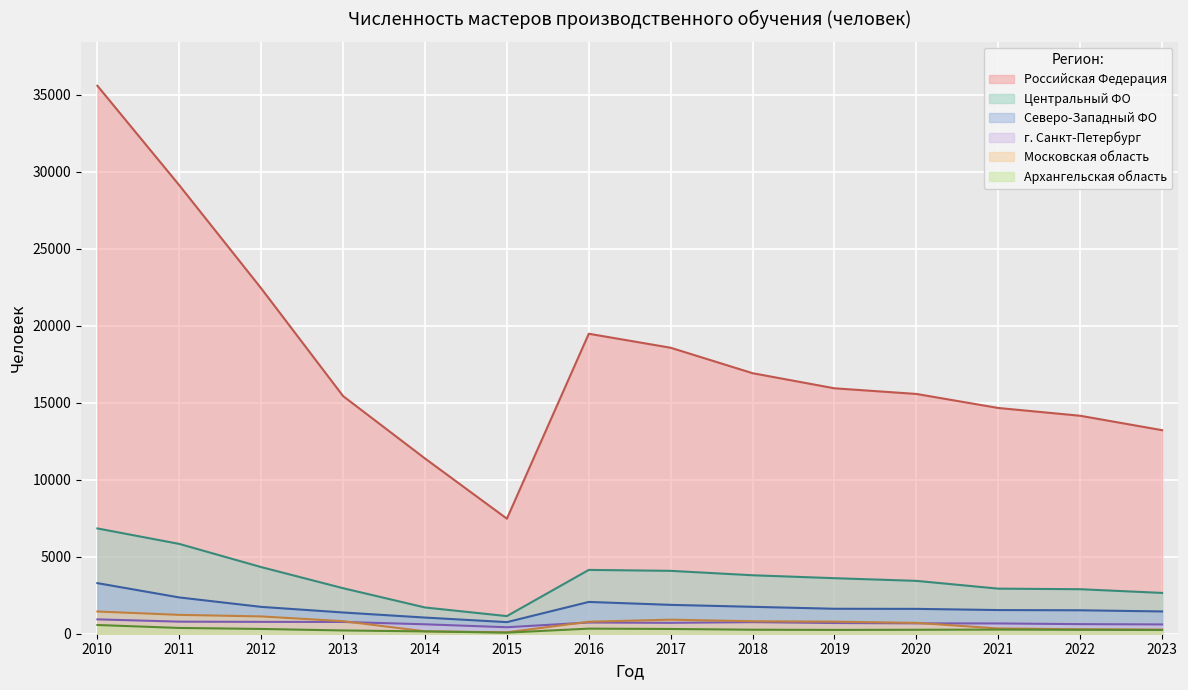

Rank the categories by Российская Федерация value from highest to lowest.

2010, 2011, 2012, 2016, 2017, 2018, 2019, 2020, 2013, 2021, 2022, 2023, 2014, 2015